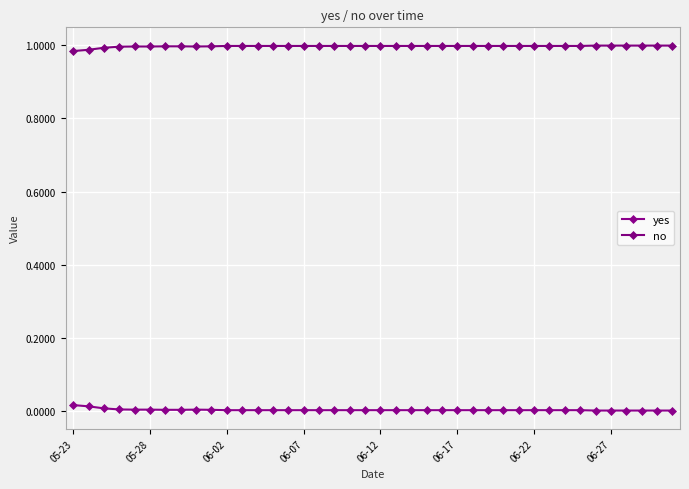

Does the chart have visible grid lines?

Yes